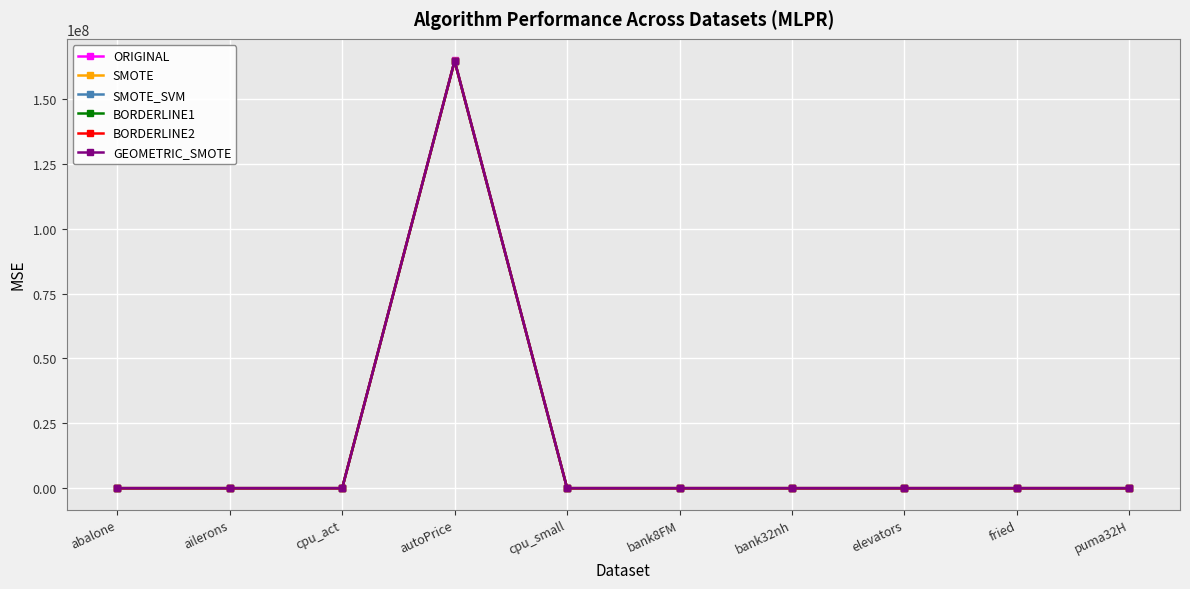

Which category has the highest value across all series?

autoPrice